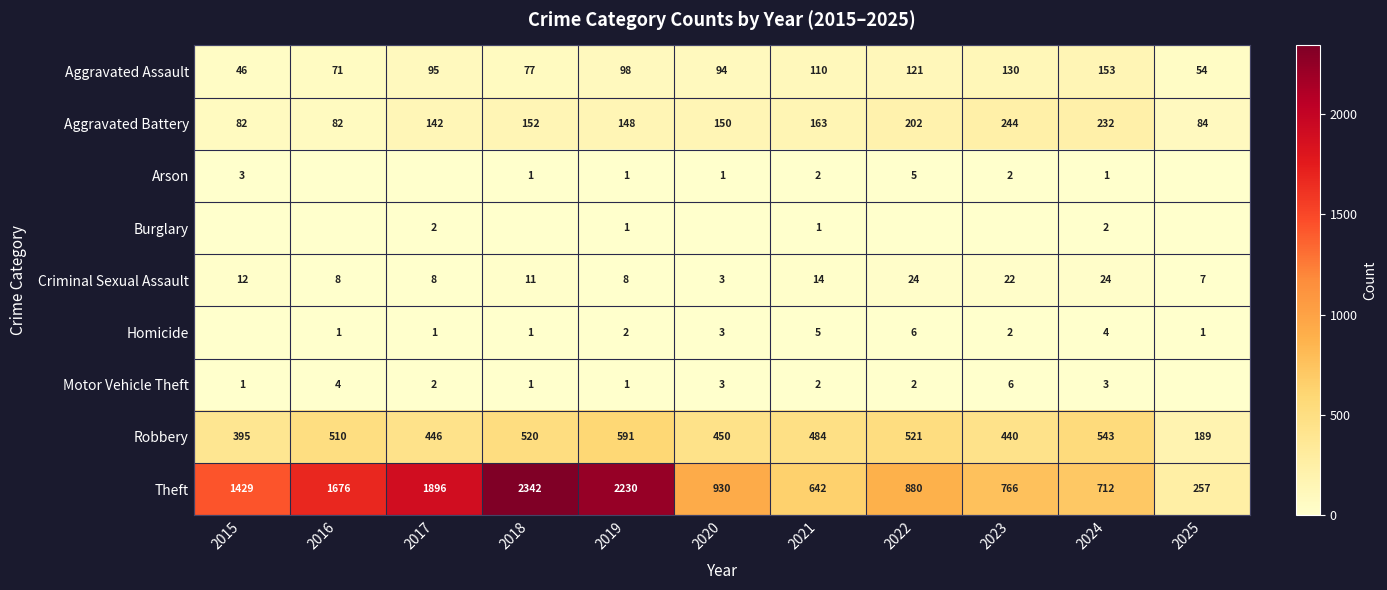

At which category is the sum across all series the highest?

2018